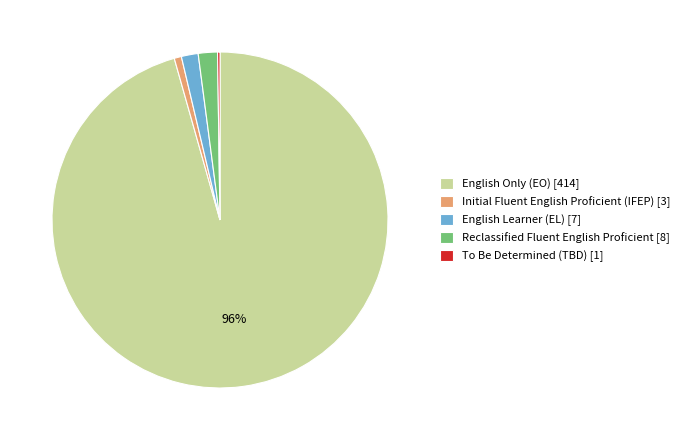

Combined, do English Learner (EL) and Reclassified Fluent English Proficient account for over 50%?

No